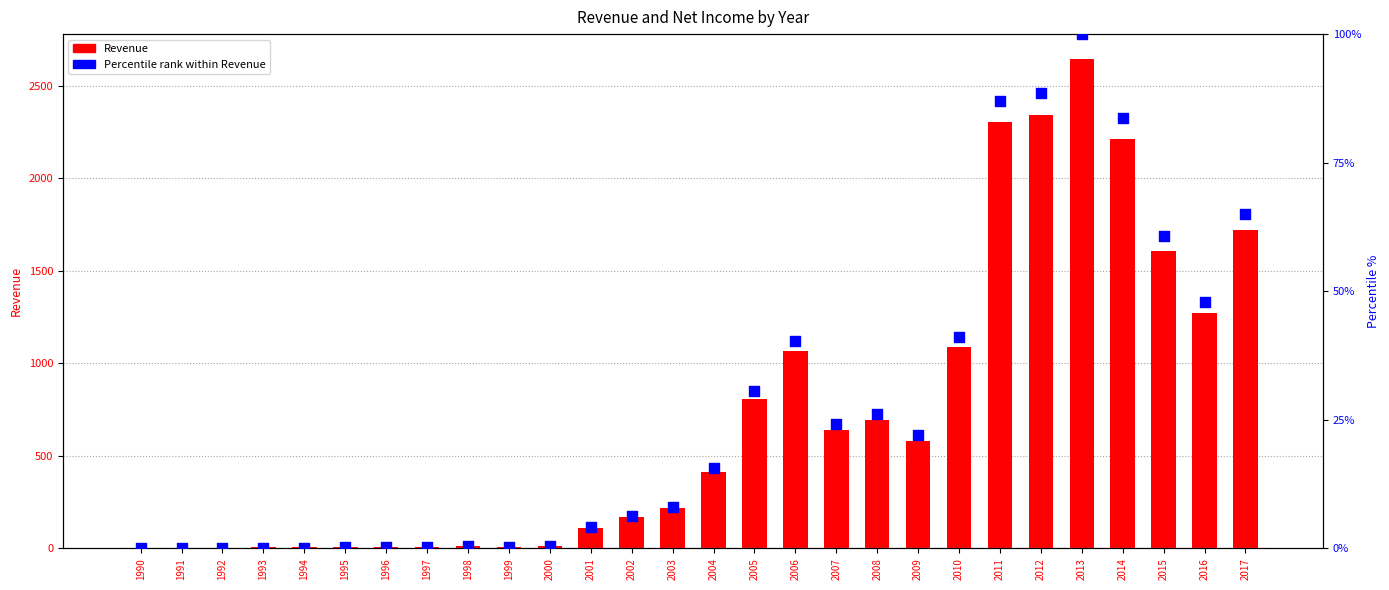

Which series has the widest spread of Y values?

Revenue